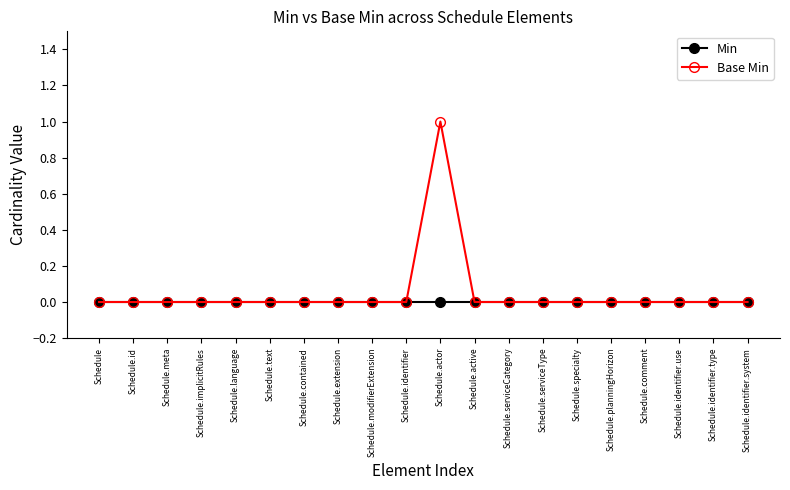

What position from the left is Schedule.specialty?

15